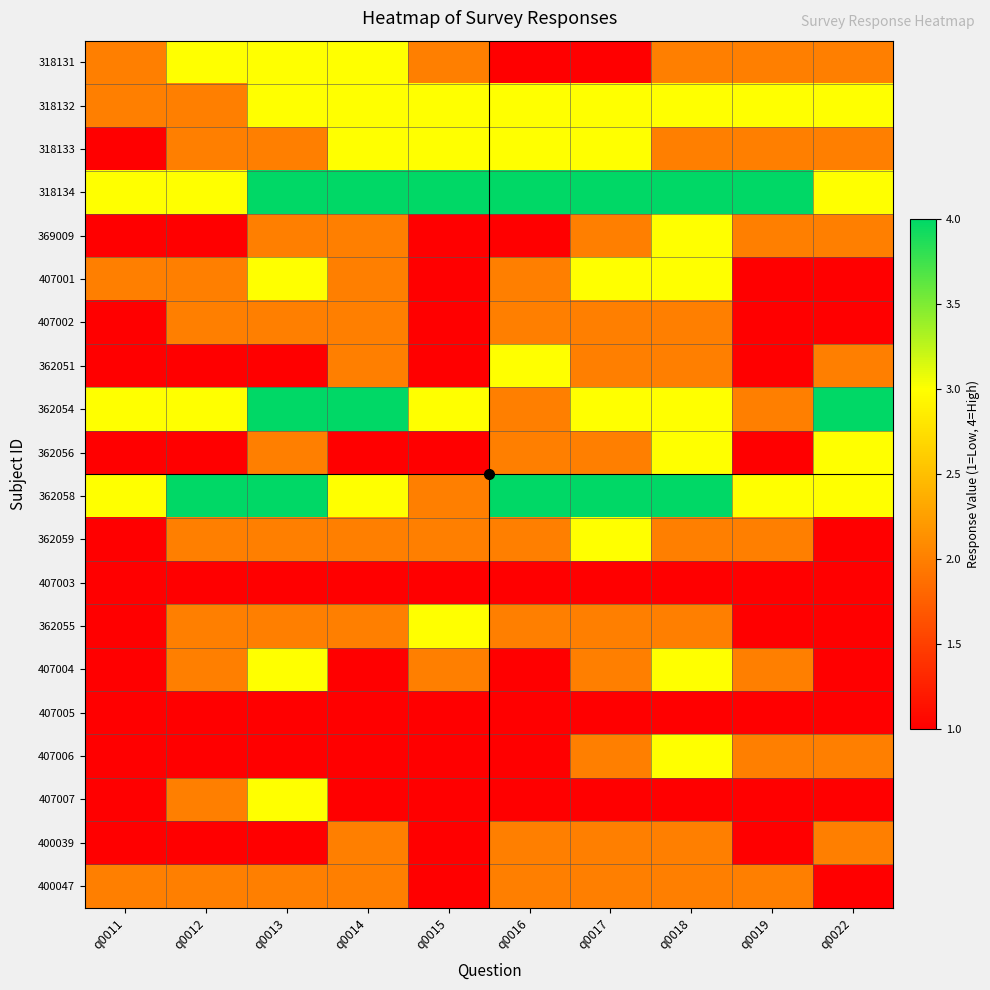

What is the greatest value displayed?

4